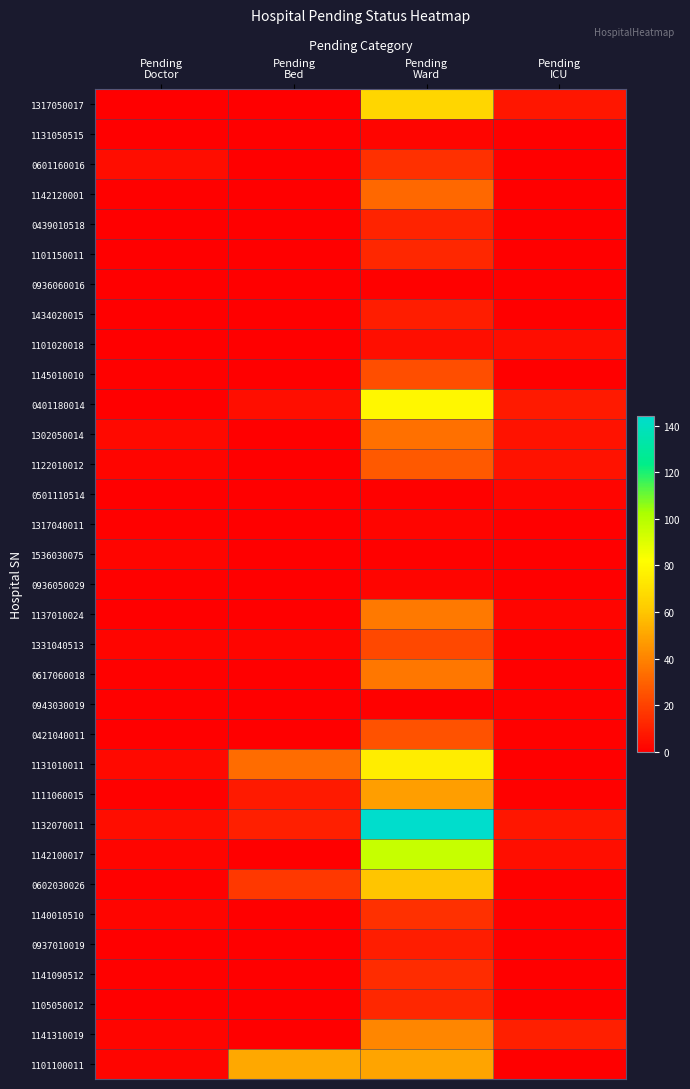

List the series in order of their peak value, lowest first.

0936060016, 0943030019, 1131050515, 0501110514, 1317040011, 1536030075, 0936050029, 1101020018, 1434020015, 0937010019, 0439010518, 1101150011, 1105050012, 1141090512, 0601160016, 1140010510, 1331040513, 1145010010, 0421040011, 1122010012, 1142120001, 1302050014, 0617060018, 1137010024, 1141310019, 1111060015, 1101100011, 0602030026, 1317050017, 1131010011, 0401180014, 1142100017, 1132070011